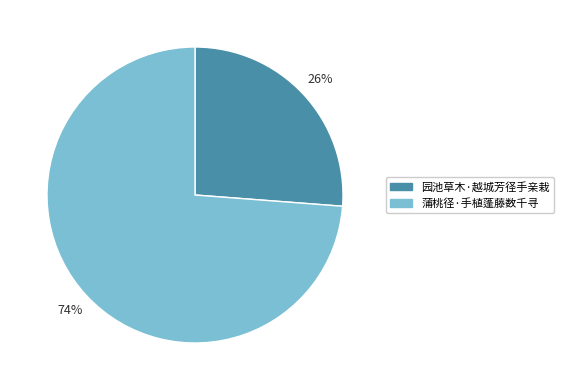

To the nearest percent, what is the combined percentage of 蒲桃径·手植蓬藤数千寻 and 园池草木·越城芳径手亲栽?

100%